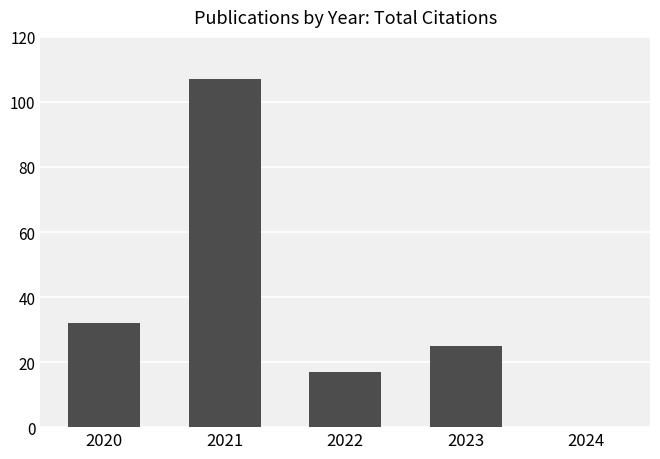

The value at 2022 is 17. True or false?

True